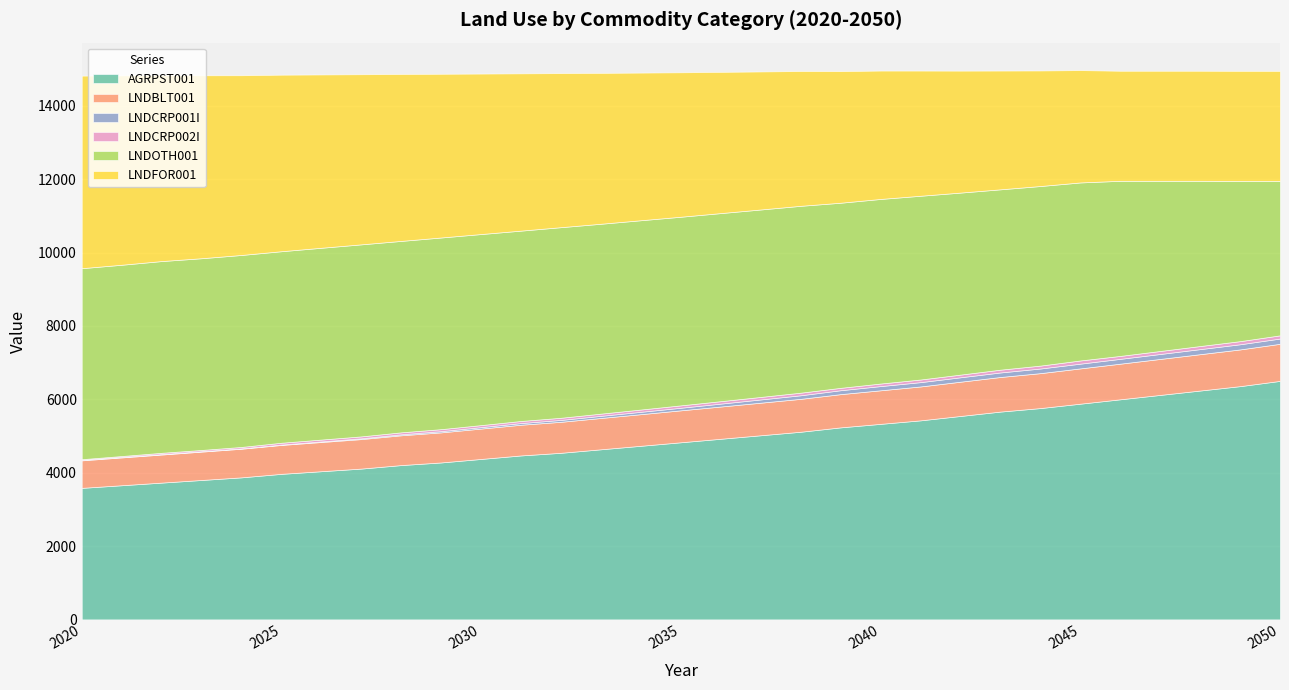

The LNDCRP001I series shows 143.7 at 2050. True or false?

True